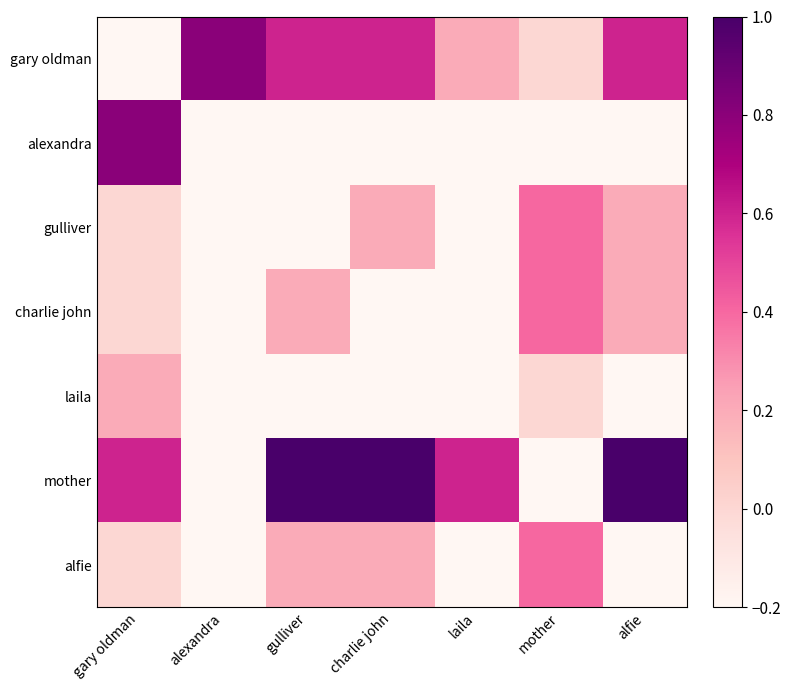

At charlie john, list the series in order from largest to smallest.

mother, gary oldman, gulliver, alfie, alexandra, charlie john, laila